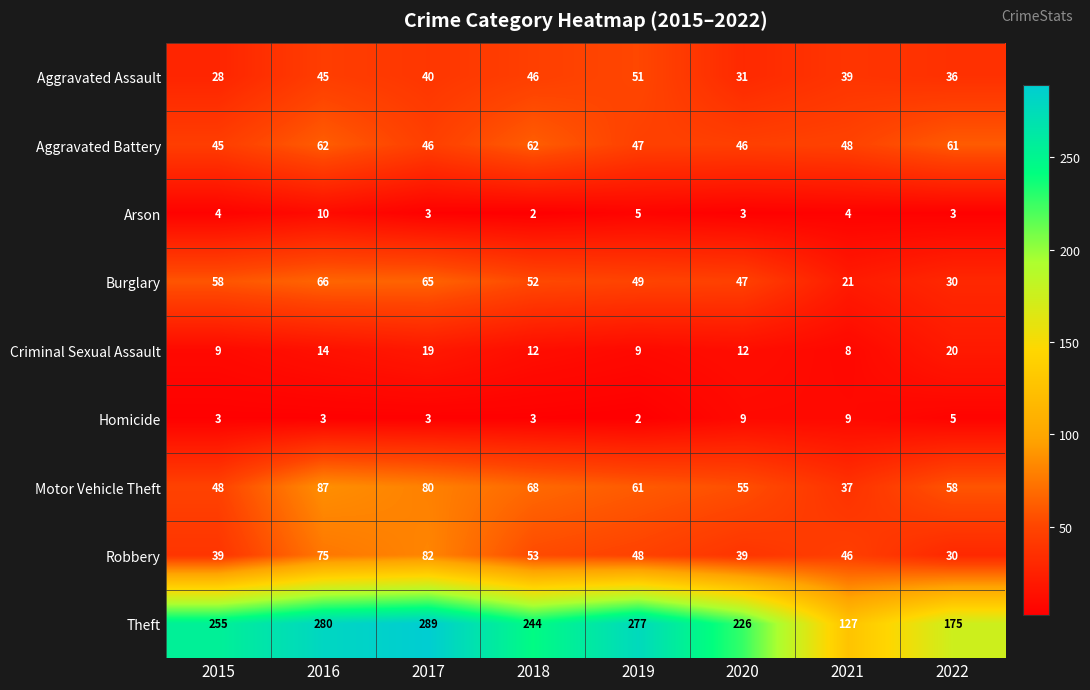

Which series has the widest spread of values?

Theft